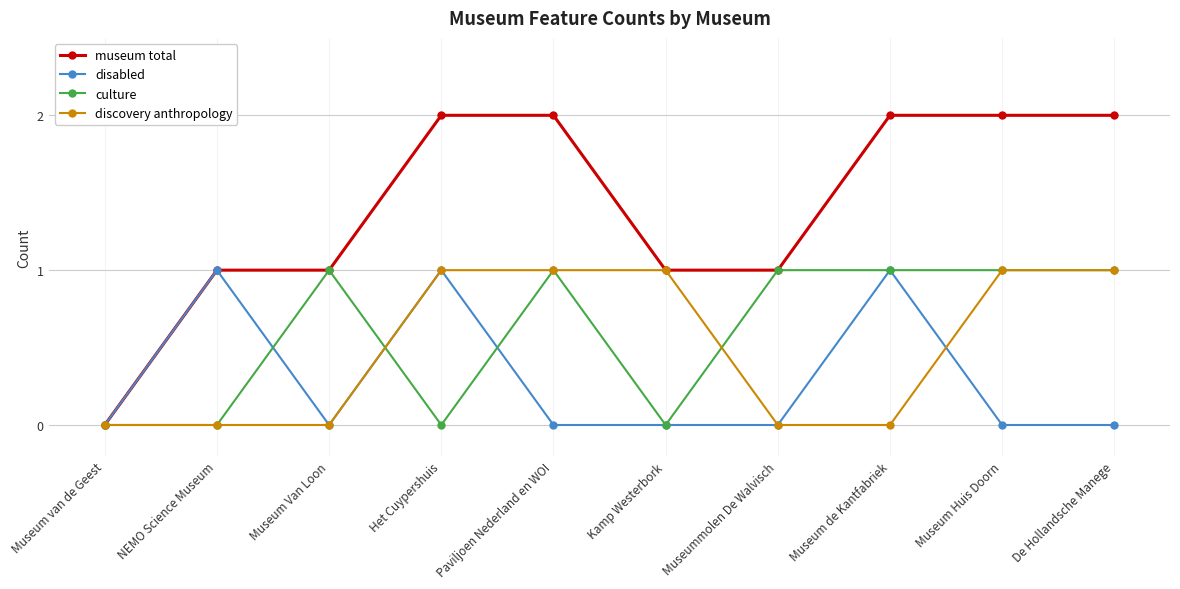

True or false: culture has a value of 2 at Paviljoen Nederland en WOI.

False